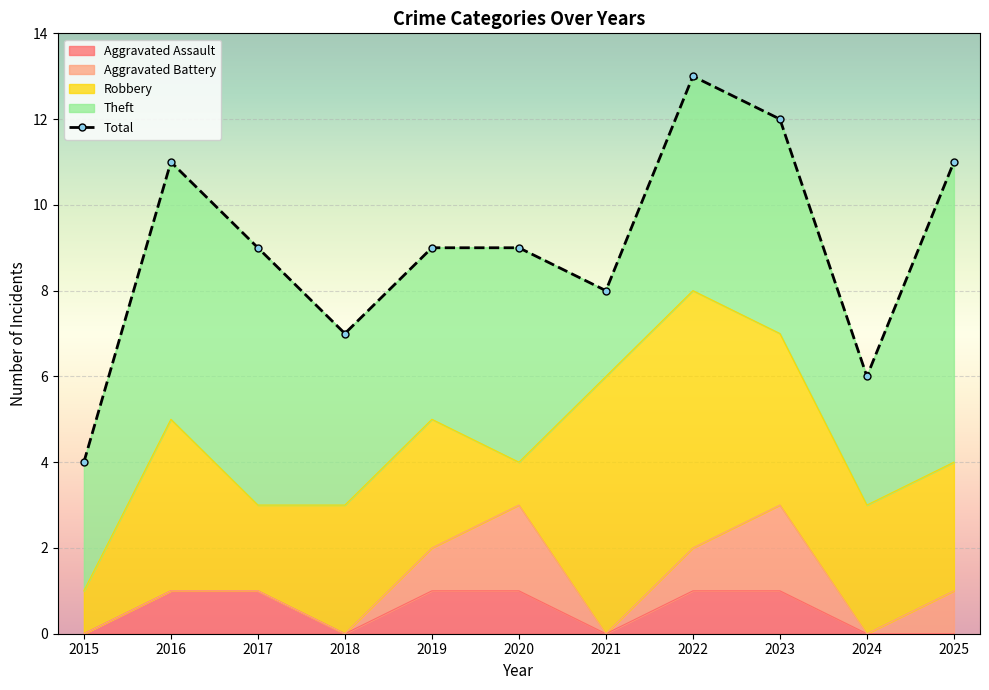

What are all the series names shown in the legend?

Aggravated Assault, Aggravated Battery, Robbery, Theft, Total